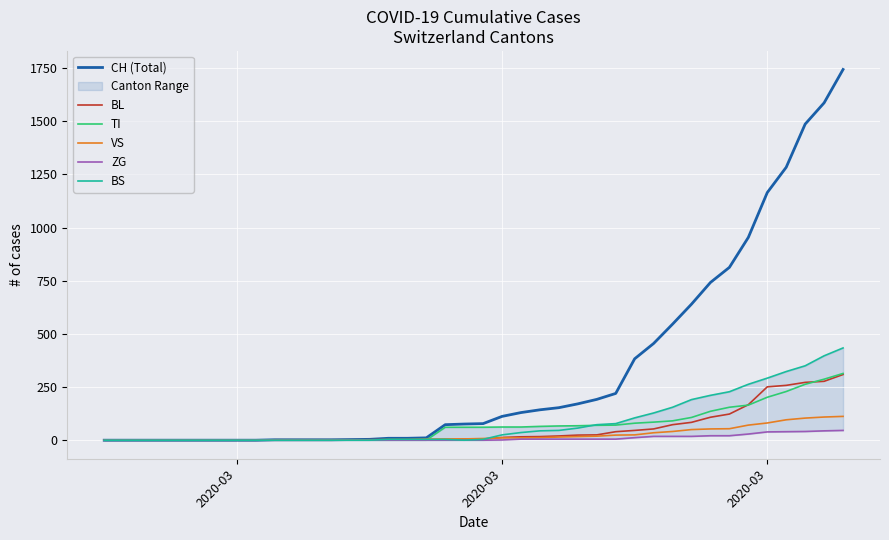

List the series in order of their peak value, highest first.

CH (Total), BS, TI, BL, VS, ZG